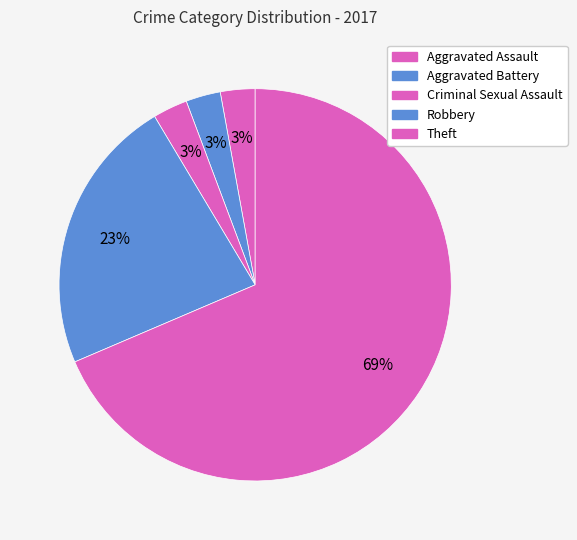

Count the number of slices in the pie.

5